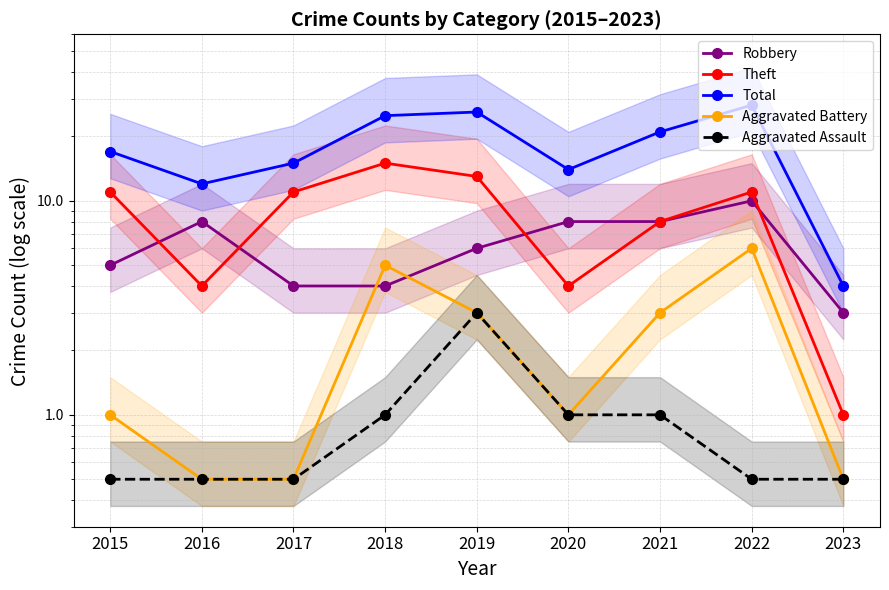

Where is Aggravated Assault nearest to the value 1?

2018